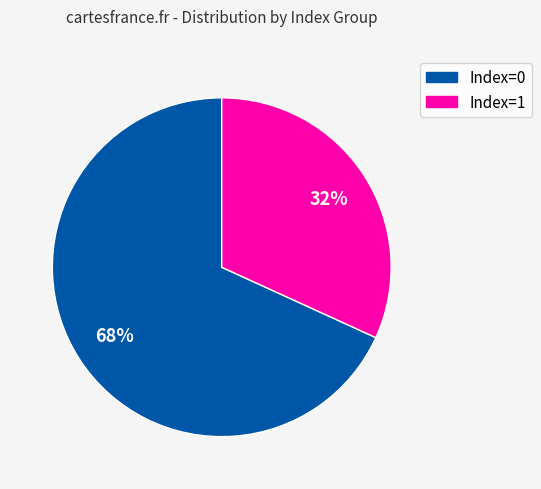

To the nearest percent, what is the difference between the largest and smallest slice percentages?

36%